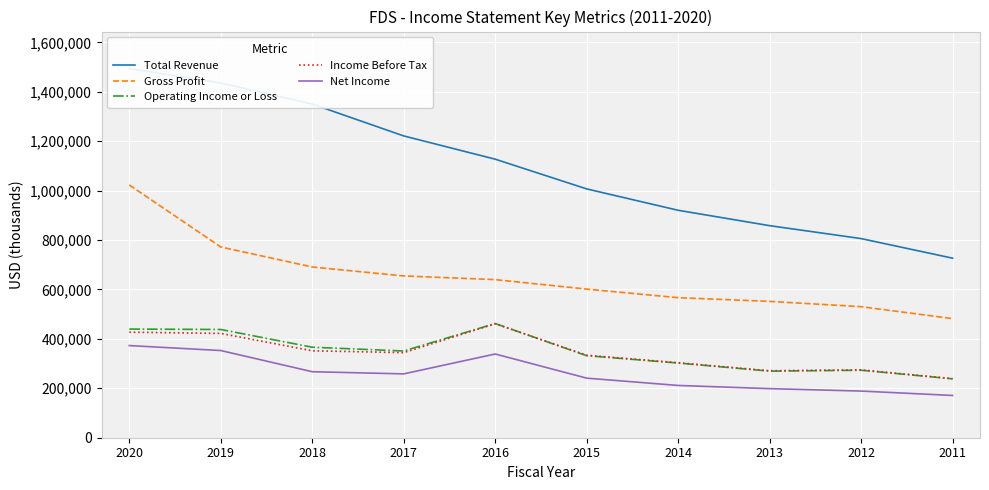

Which label corresponds to the smallest value in the chart?

2011